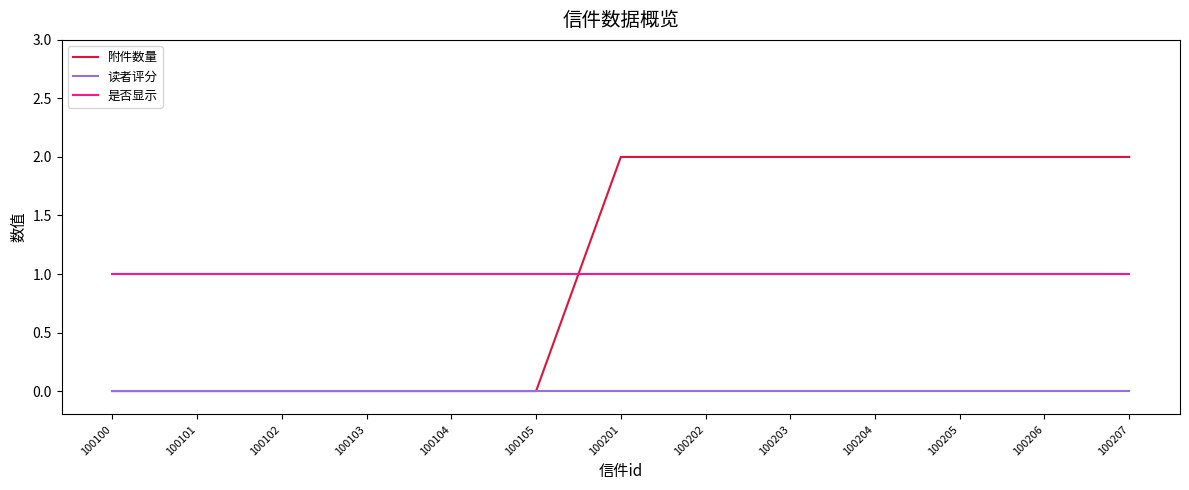

Does the chart display data point markers on the line(s)?

No